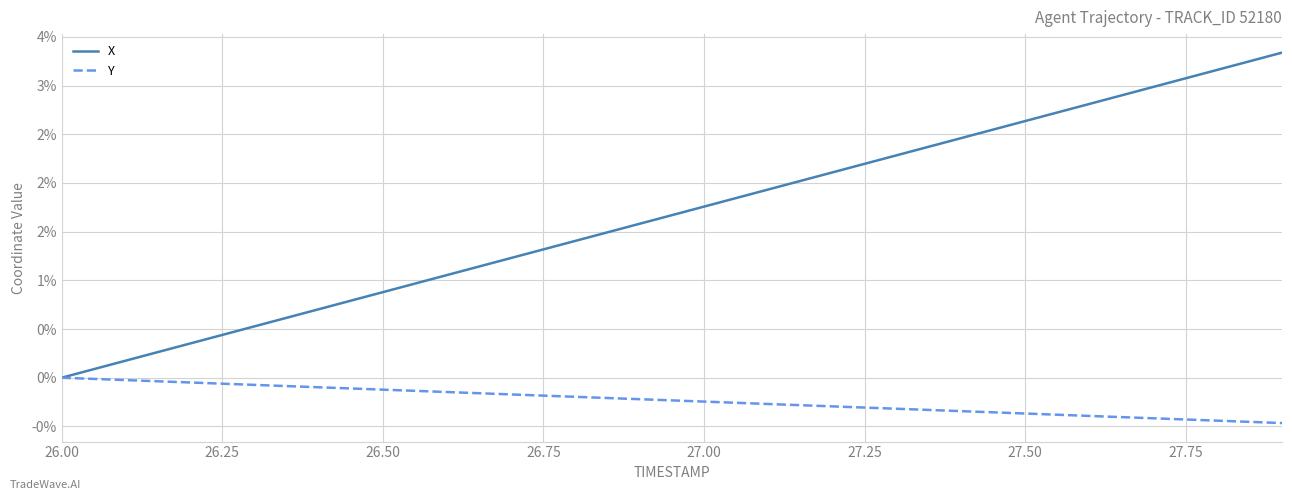

What is the difference between the maximum and minimum values in the Y series?

0.5